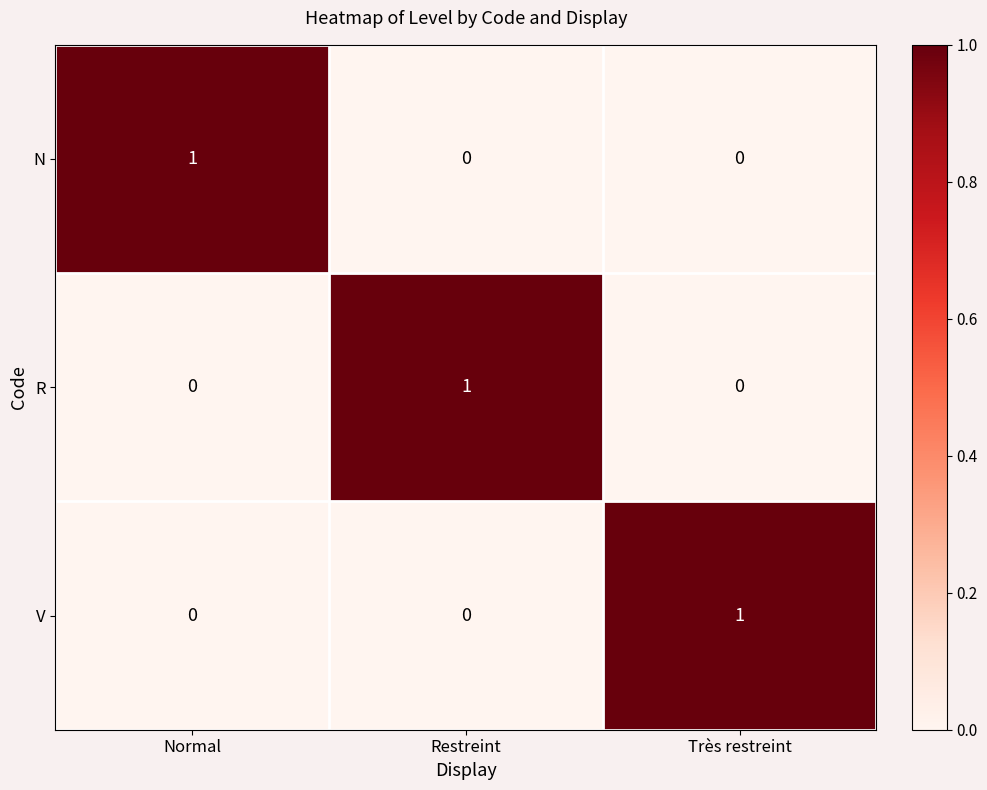

The value of R at Restreint is 2. True or false?

False